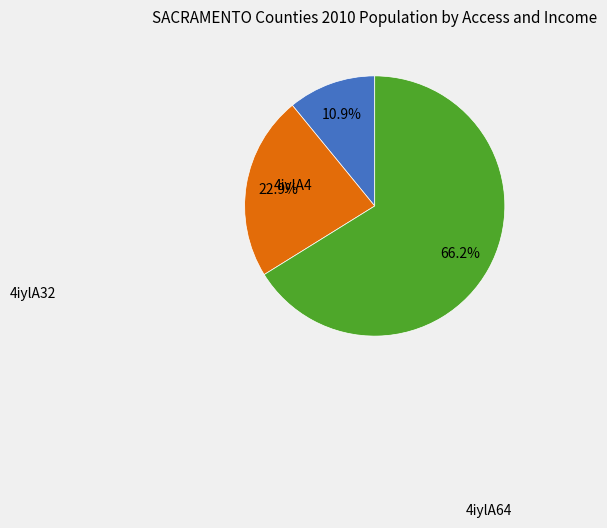

Which category has the smallest portion of the pie?

4iylA4